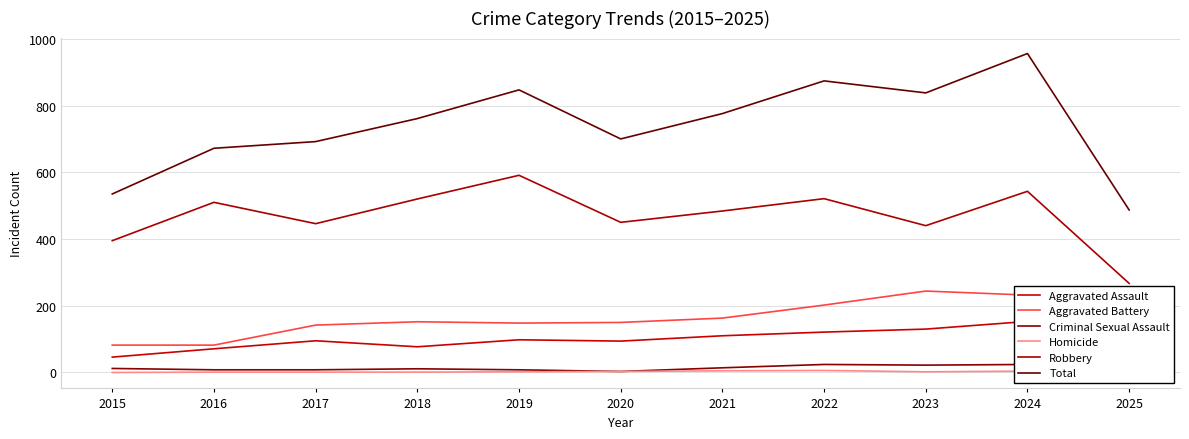

How many lines are shown in the chart?

6